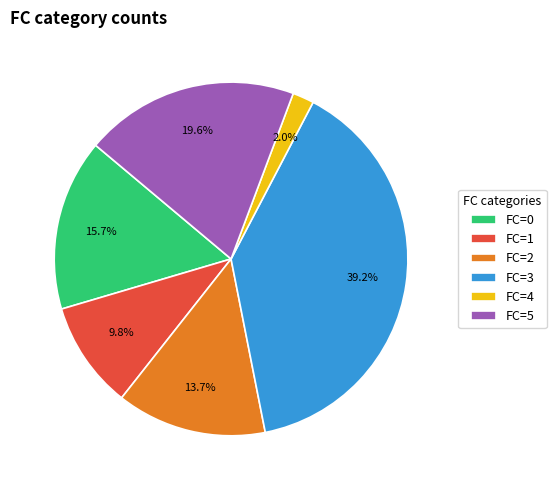

Does any single category account for the majority?

No